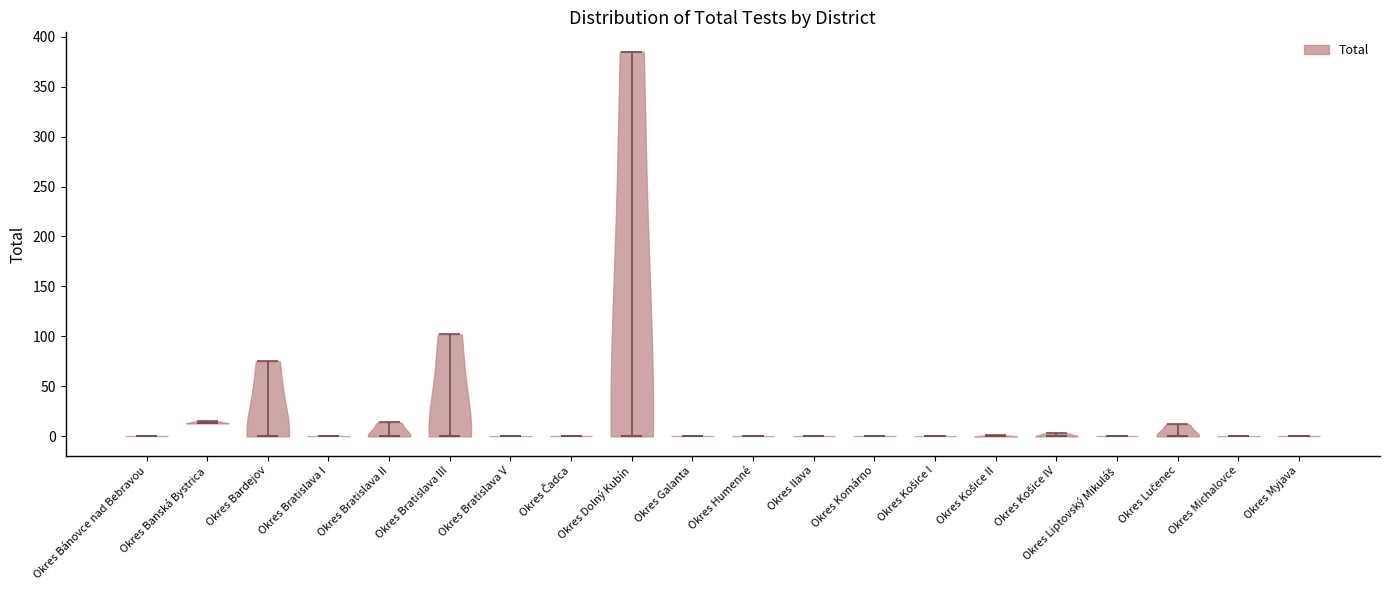

Reading left to right, read every violin against the y-axis: where its median line is, and the lowest and highest points it reaches. The values are not printed on the chart, so give them approximately, as read against the axis.

Okres Bánovce nad Bebravou: median line 0, lowest point 0, highest point 0
Okres Banská Bystrica: median line 15, lowest point 15, highest point 15
Okres Bardejov: median line 0, lowest point 0, highest point 75
Okres Bratislava I: median line 0, lowest point 0, highest point 0
Okres Bratislava II: median line 0, lowest point 0, highest point 15
Okres Bratislava III: median line 0, lowest point 0, highest point 100
Okres Bratislava V: median line 0, lowest point 0, highest point 0
Okres Čadca: median line 0, lowest point 0, highest point 0
Okres Dolný Kubín: median line 0, lowest point 0, highest point 385
Okres Galanta: median line 0, lowest point 0, highest point 0
Okres Humenné: median line 0, lowest point 0, highest point 0
Okres Ilava: median line 0, lowest point 0, highest point 0
Okres Komárno: median line 0, lowest point 0, highest point 0
Okres Košice I: median line 0, lowest point 0, highest point 0
Okres Košice II: median line 0, lowest point 0, highest point 0
Okres Košice IV: median line 0, lowest point 0, highest point 5
Okres Liptovský Mikuláš: median line 0, lowest point 0, highest point 0
Okres Lučenec: median line 0, lowest point 0, highest point 10
Okres Michalovce: median line 0, lowest point 0, highest point 0
Okres Myjava: median line 0, lowest point 0, highest point 0